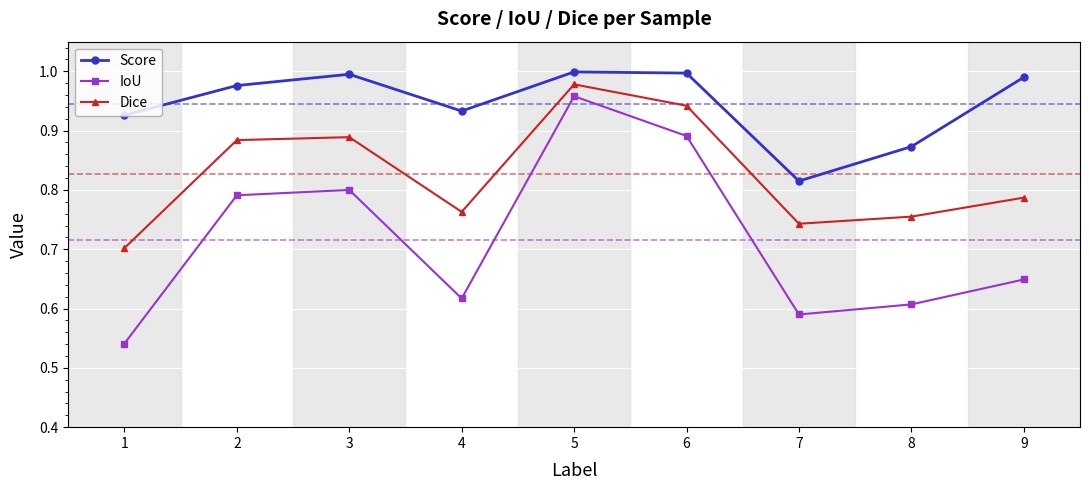

What is the sum of all IoU values?

6.4